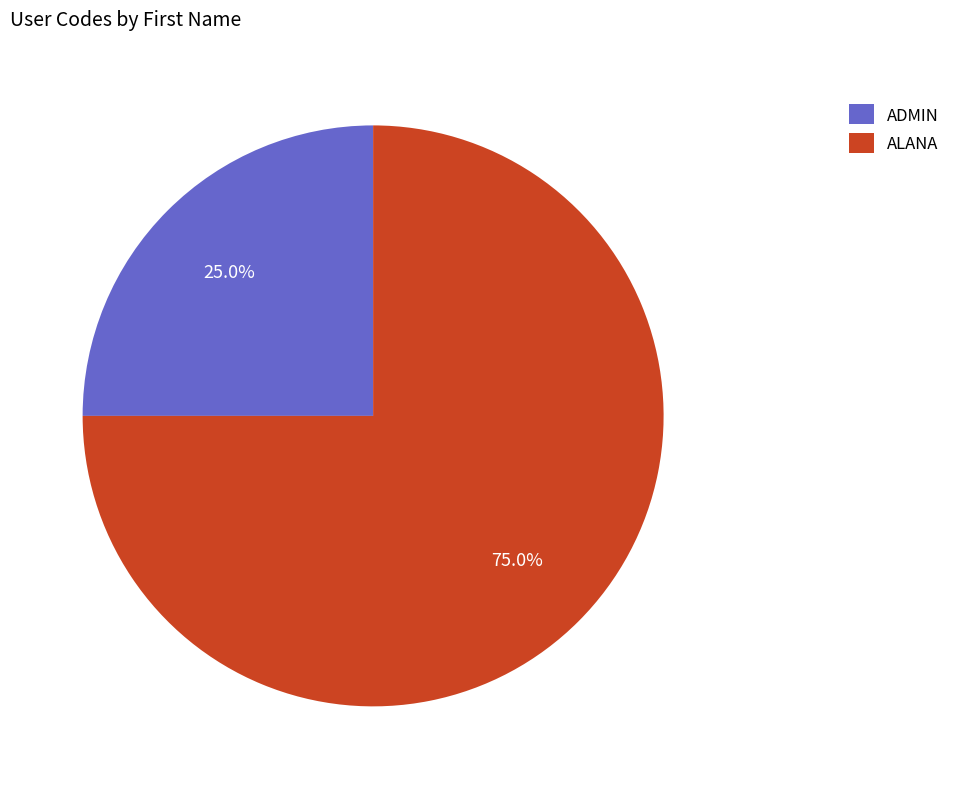

Combined, what portion of the pie is ADMIN and ALANA?

100.0%